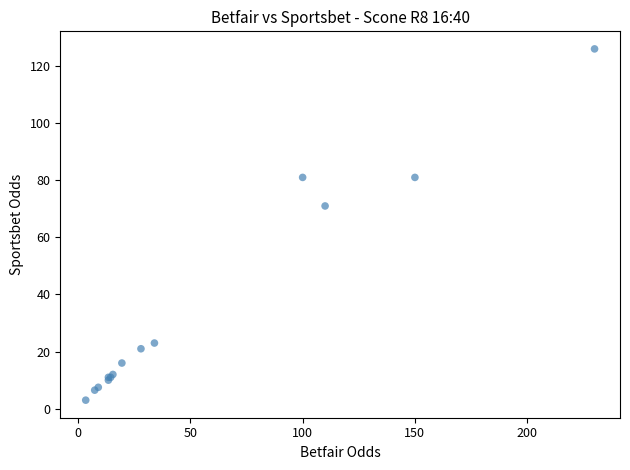

What Y value in the scatter plot is closest to 64?

71.0